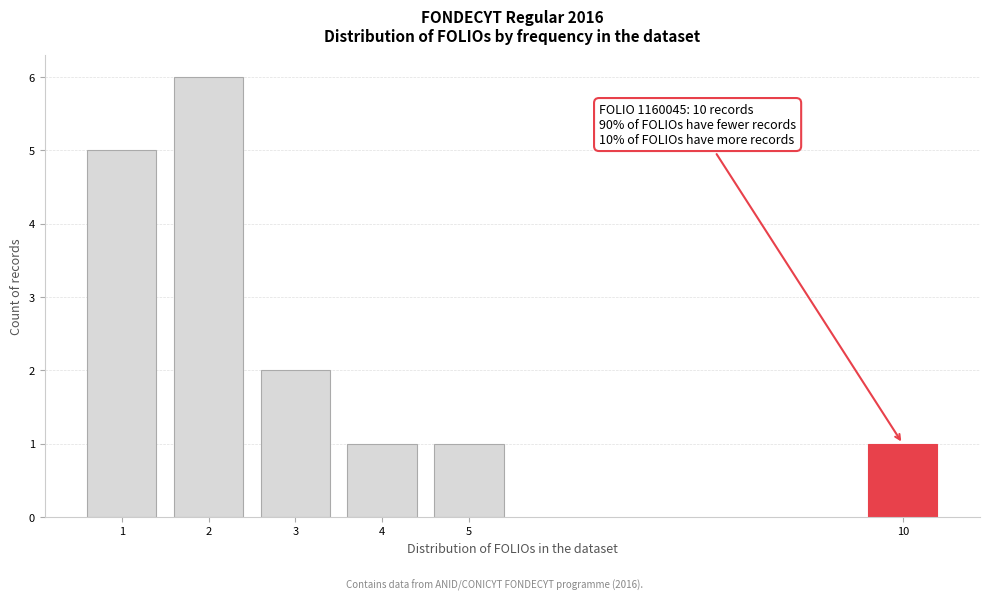

Reading right to left, list all the values displayed in this chart.

1	1	1	2	6	5